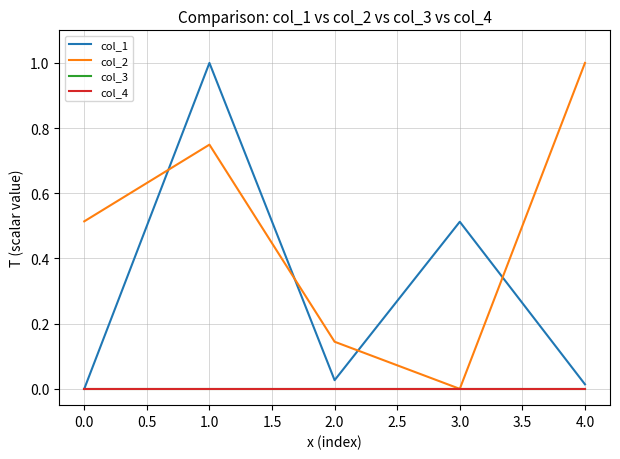

Is this an area chart (filled region under the line)?

No